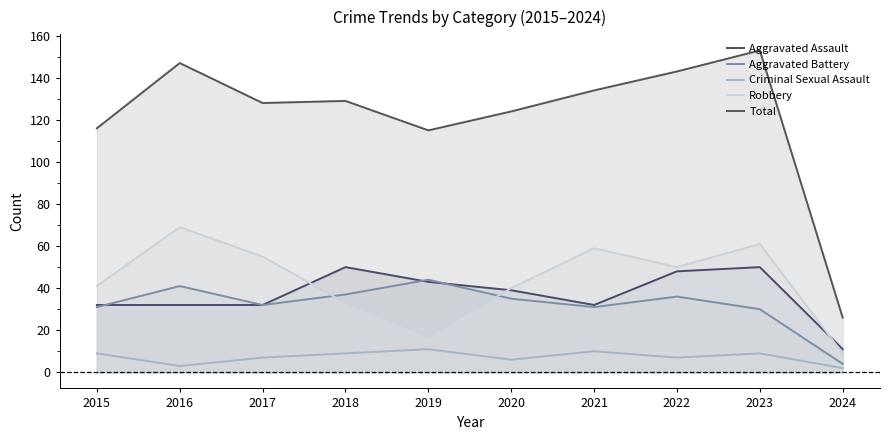

What are all the series names shown in the legend?

Aggravated Assault, Aggravated Battery, Criminal Sexual Assault, Robbery, Total